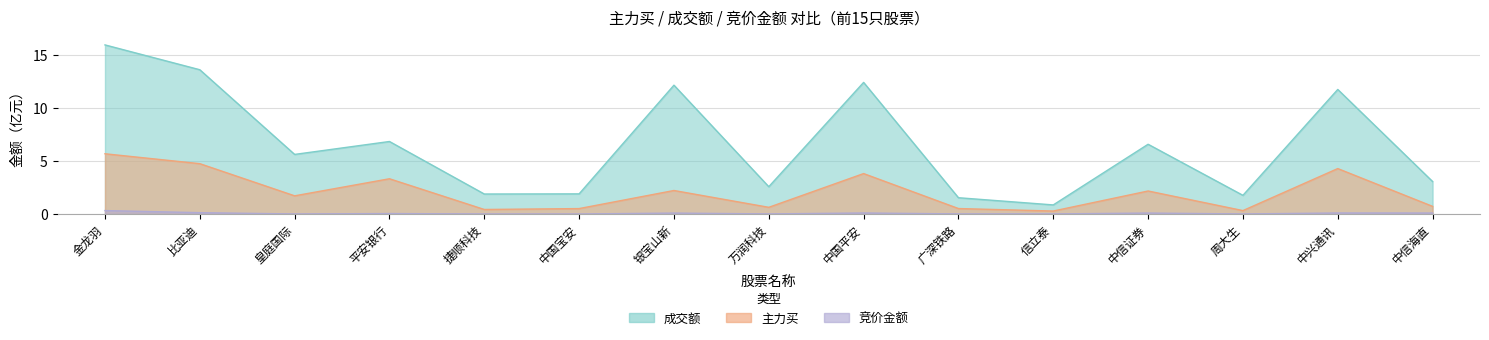

Which series has the largest range (max minus min)?

成交额